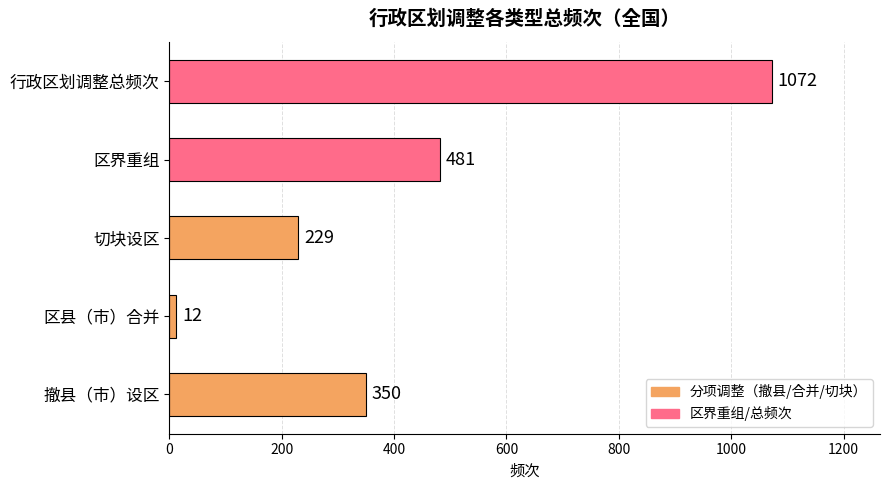

Count the values in the range 229 to 481.

3